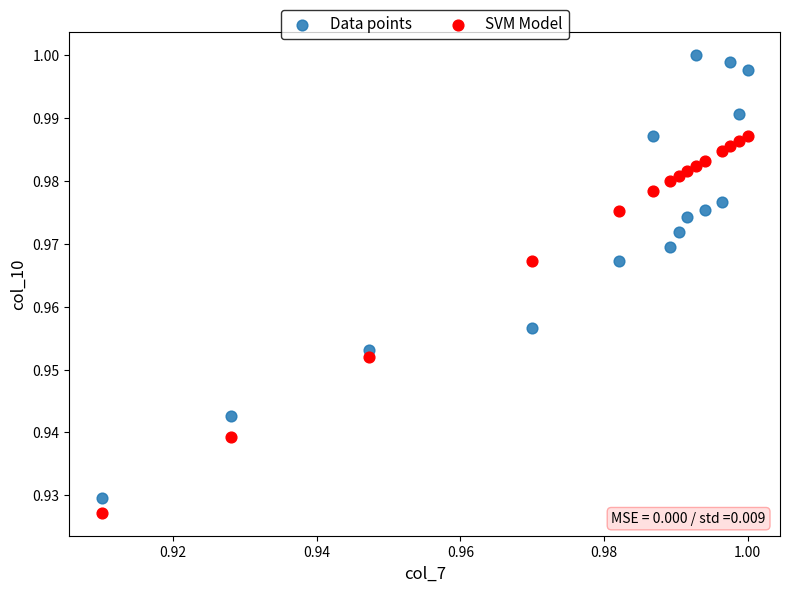

Which series has the largest Y range (max minus min)?

Data points